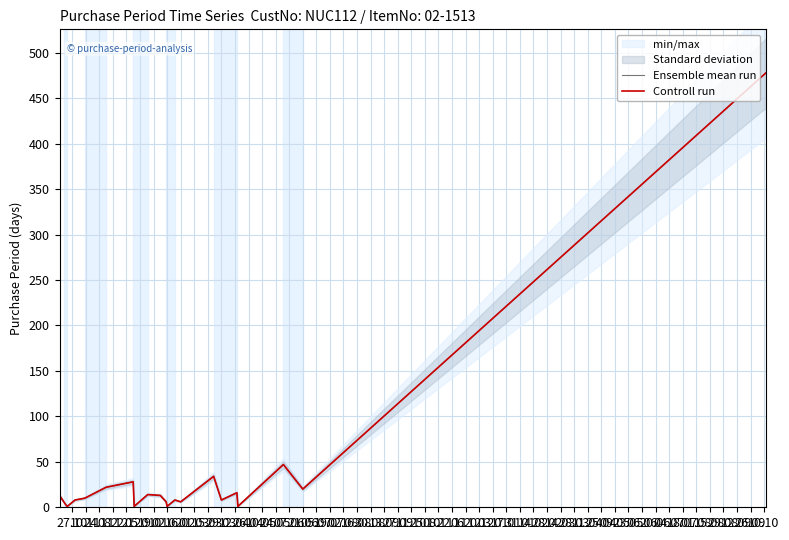

At which label is Ensemble mean run closest to 239?

19.07